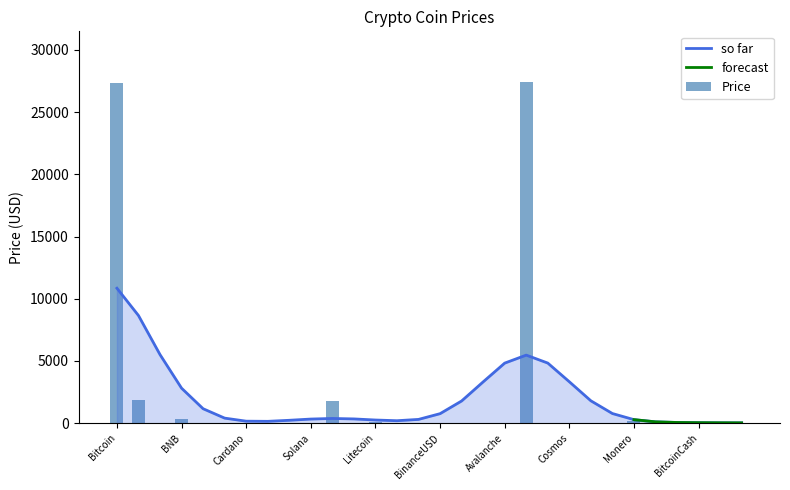

Does the chart contain any negative values?

No